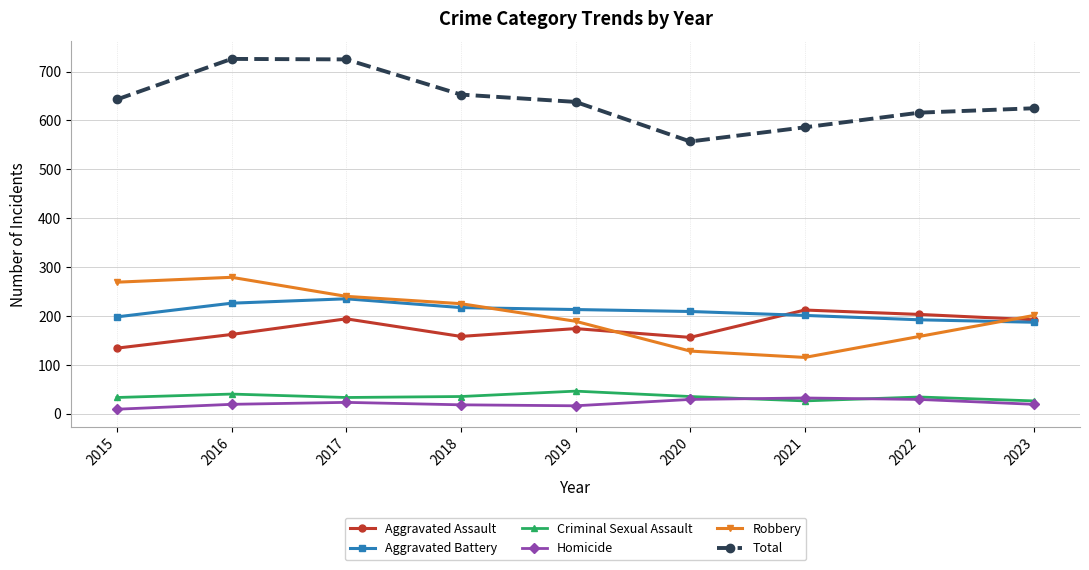

What are all the series names shown in the legend?

Aggravated Assault, Aggravated Battery, Criminal Sexual Assault, Homicide, Robbery, Total